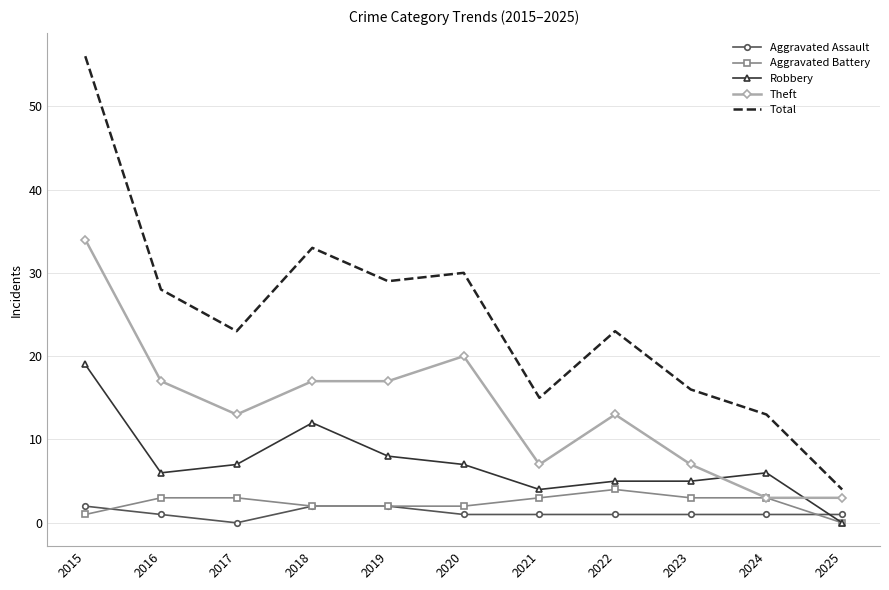

What is the maximum value for Theft?

34